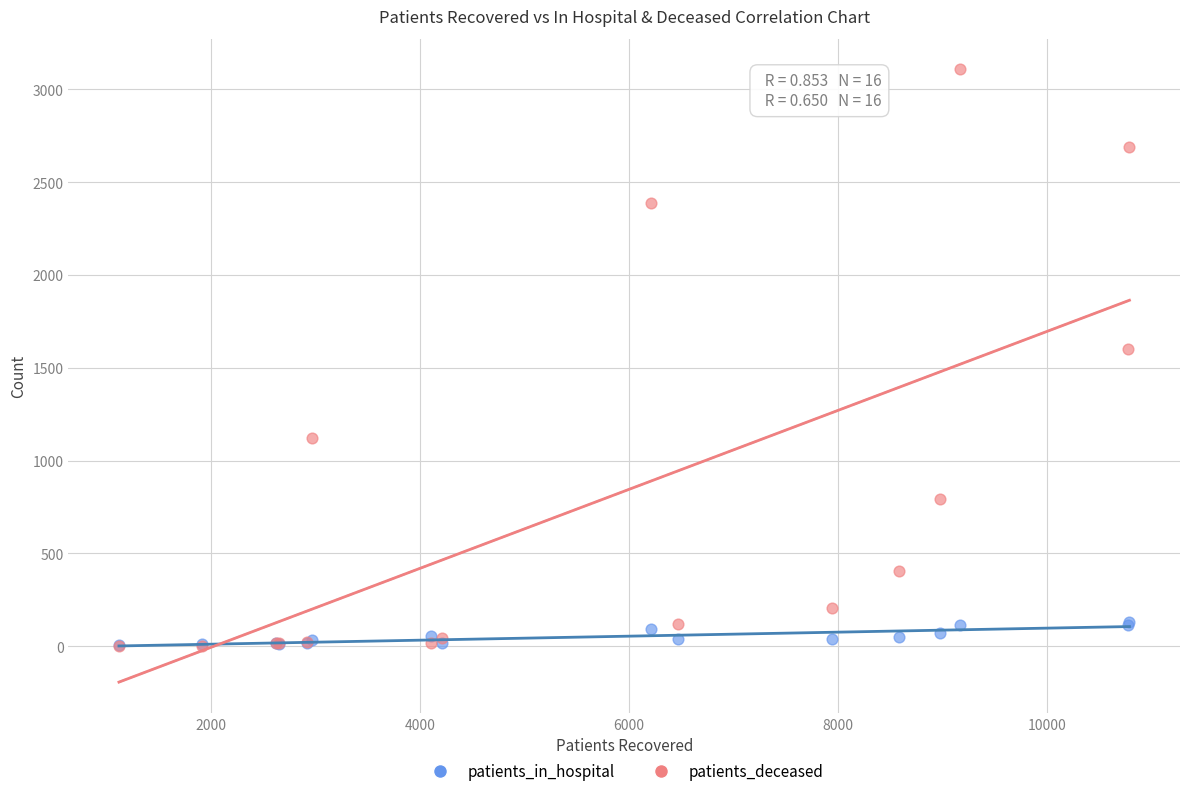

Across all series, what Y value is closest to 1555?

1600